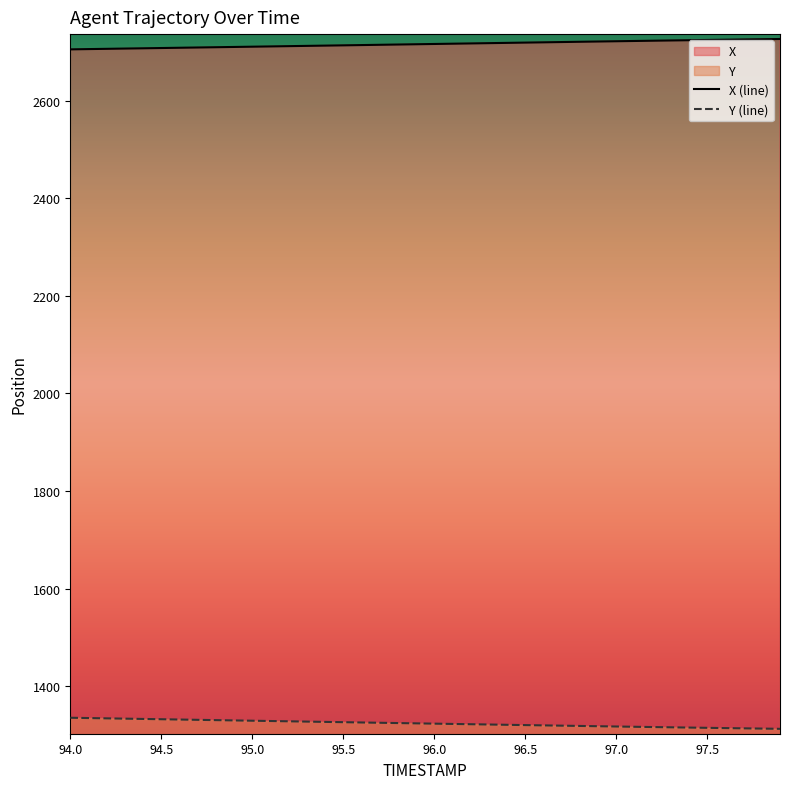

What is the sum of all X (line) values?

108621.9